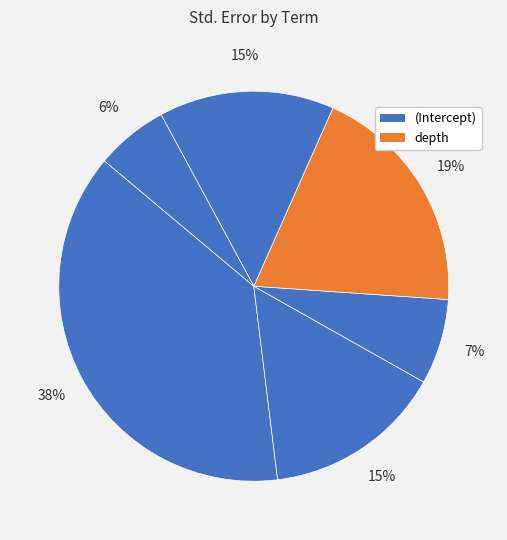

Is there a majority slice in this chart?

No